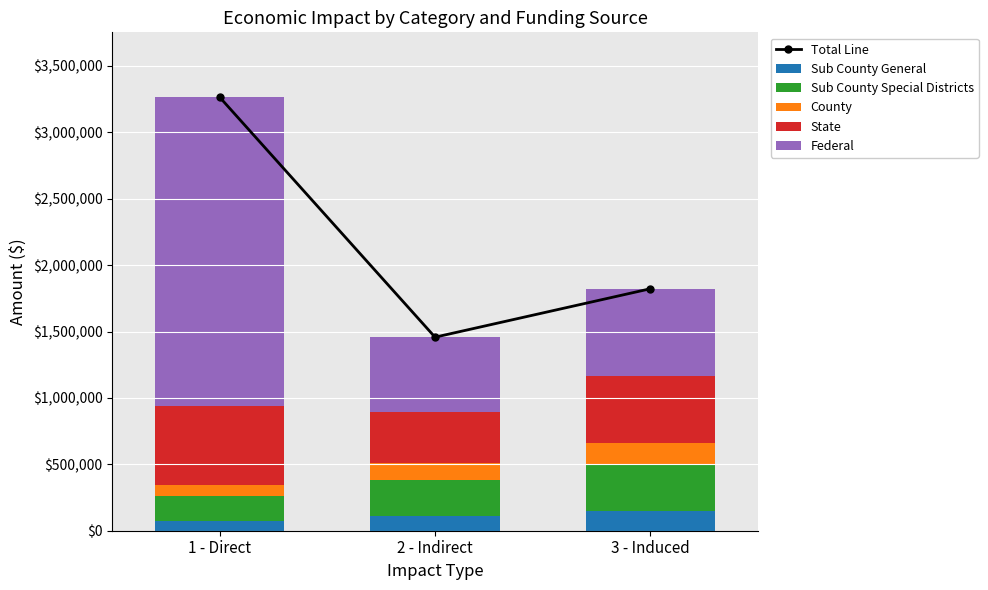

What is the average value of the Sub County Special Districts series?

267895.2